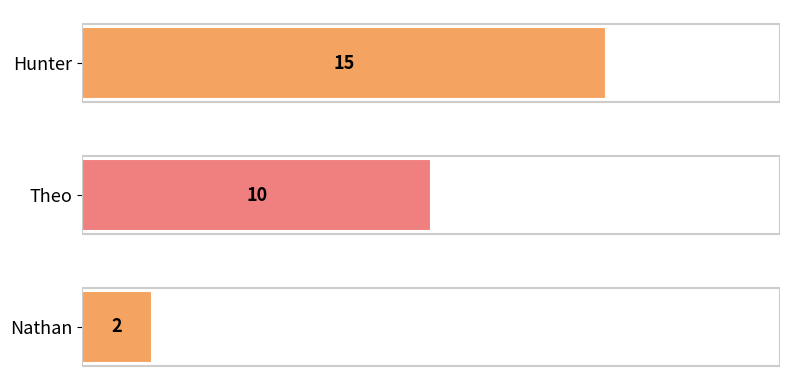

What is the label of the 3rd bar from the top?

Nathan